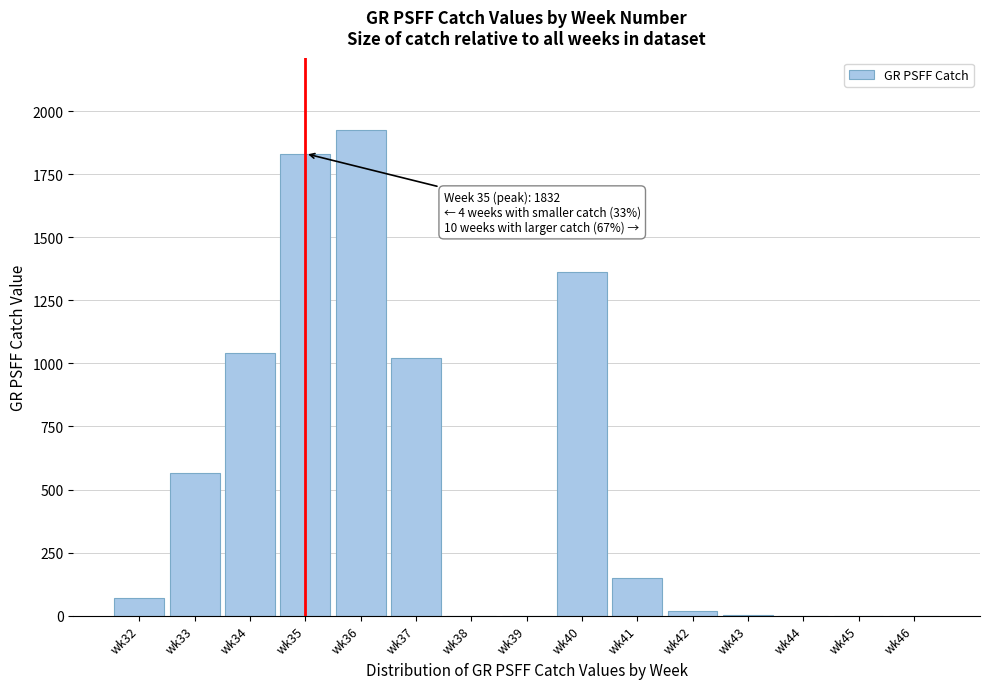

What is the ratio of the value at wk37 to the value at wk36?

0.5